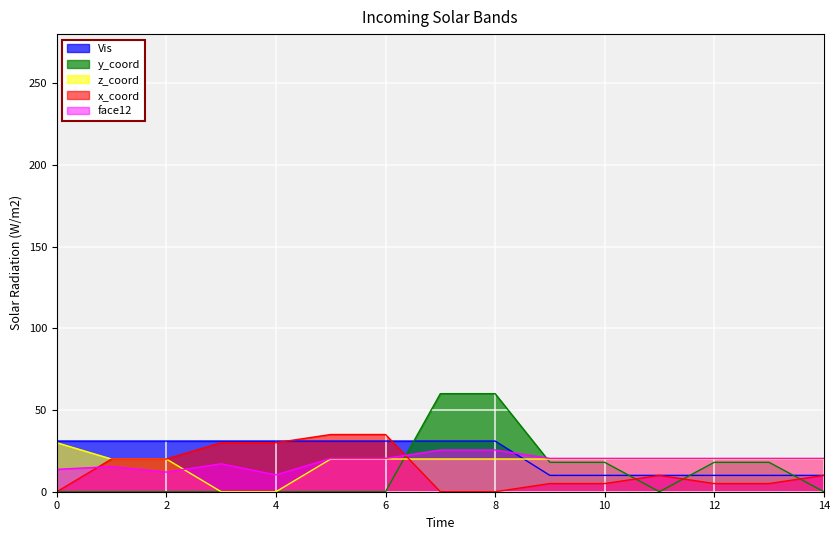

At which label is z_coord closest to 15?

1